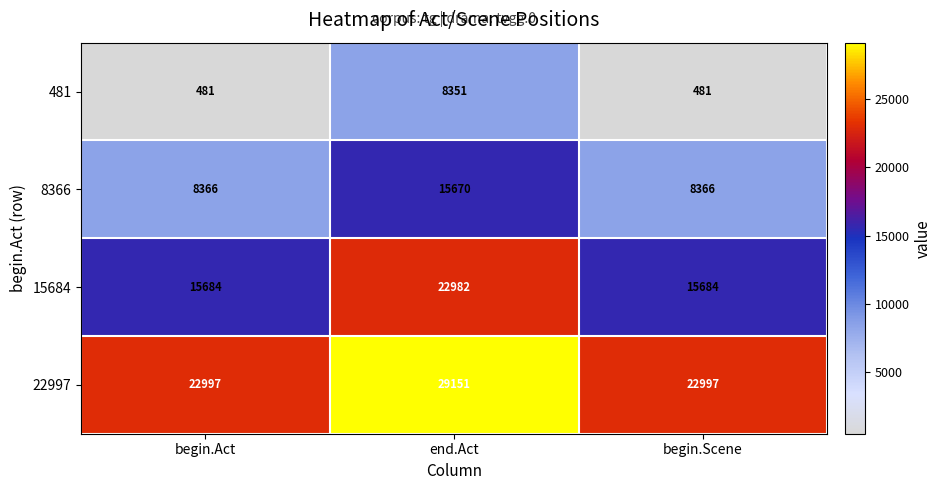

The 8366 series shows 4352 at begin.Scene. True or false?

False